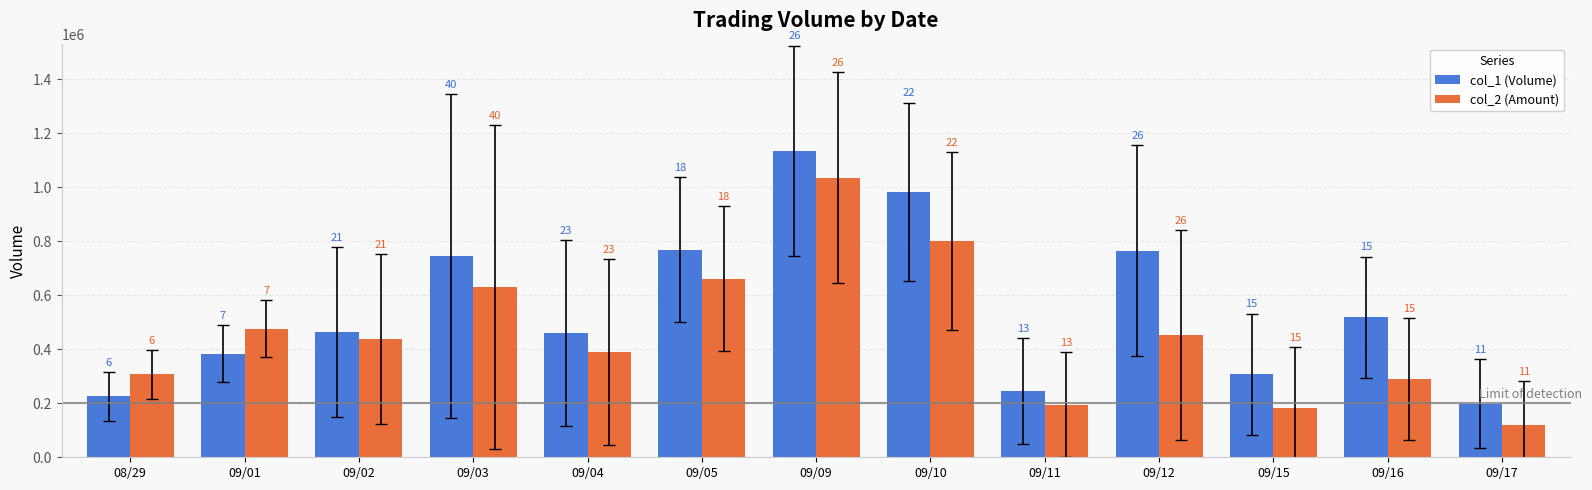

The value of col_2 (Amount) at 09/10 is 800730. True or false?

True